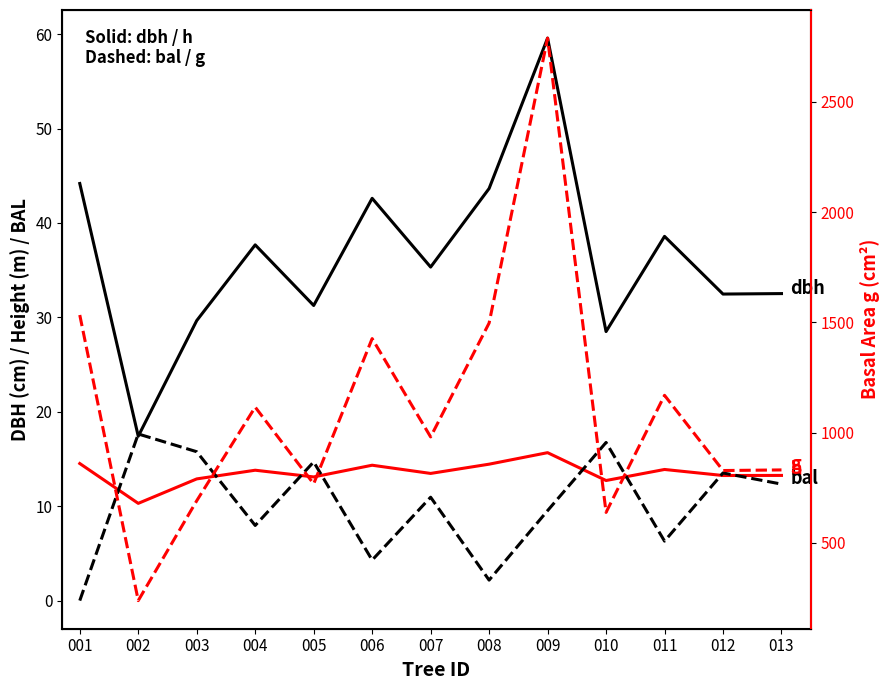

Between 004 and 009, which series saw the biggest shift?

g (basal area)